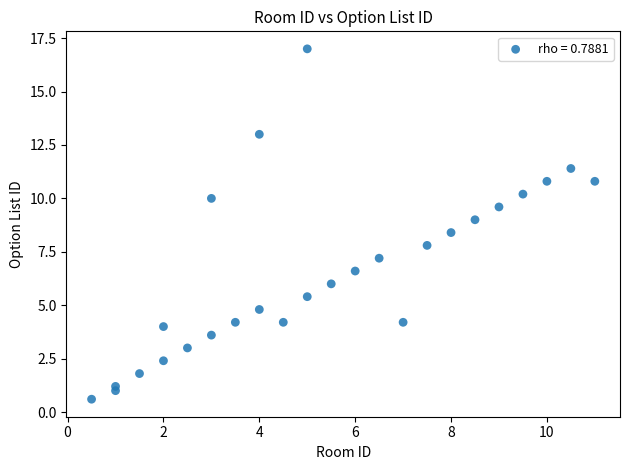

What is the range of X values (max minus min)?

10.5